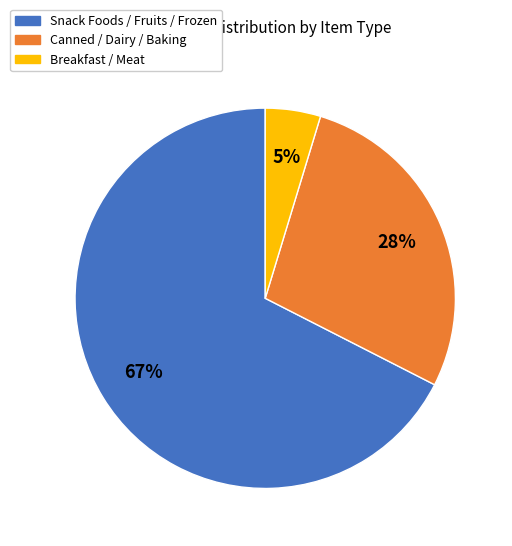

Is there a majority slice in this chart?

Yes